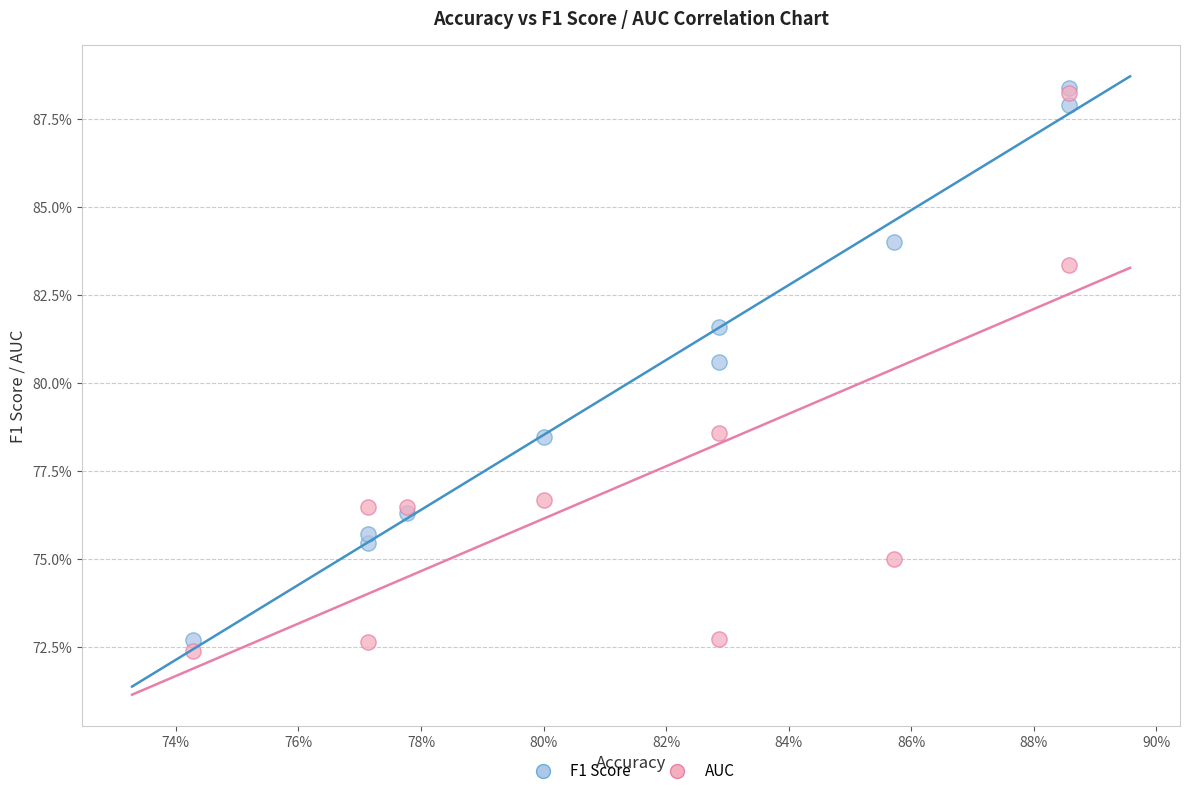

What are all the series names shown in the legend?

F1 Score, AUC